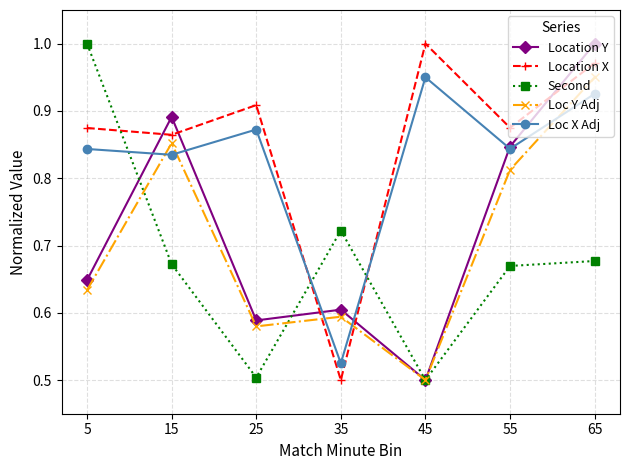

Between which two adjacent categories do Location X and Loc Y Adj first intersect?

25 and 35